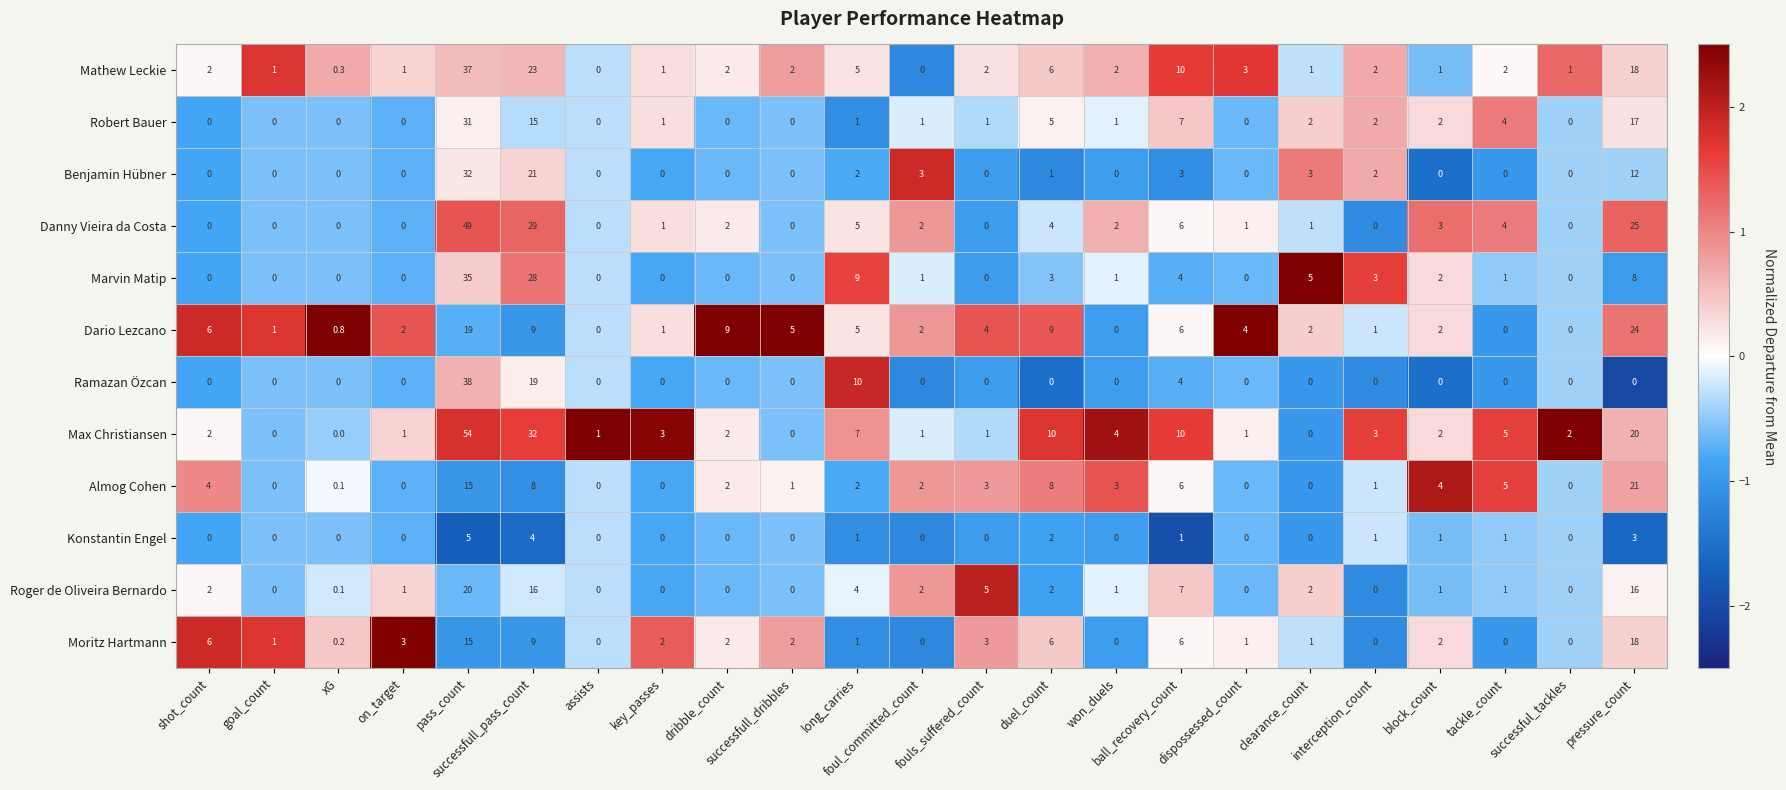

What is the maximum value shown in the chart?

54.0